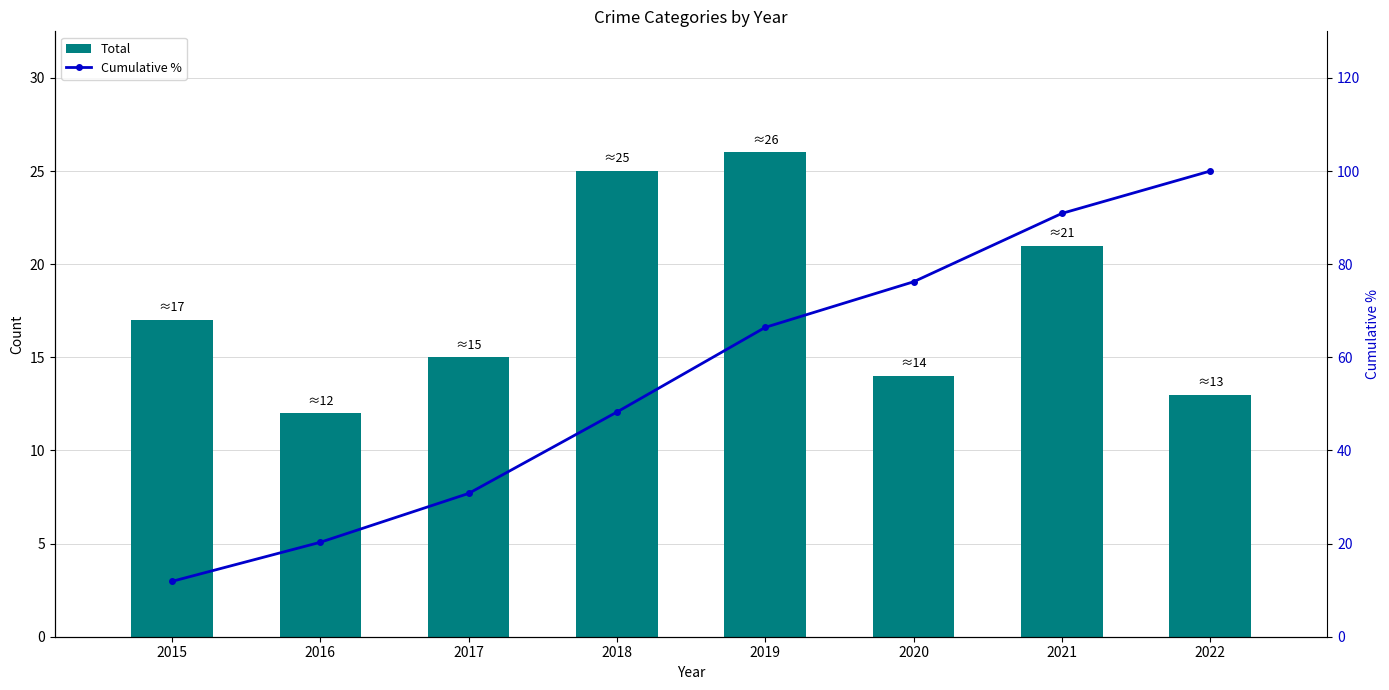

Count the number of categories in the chart.

8